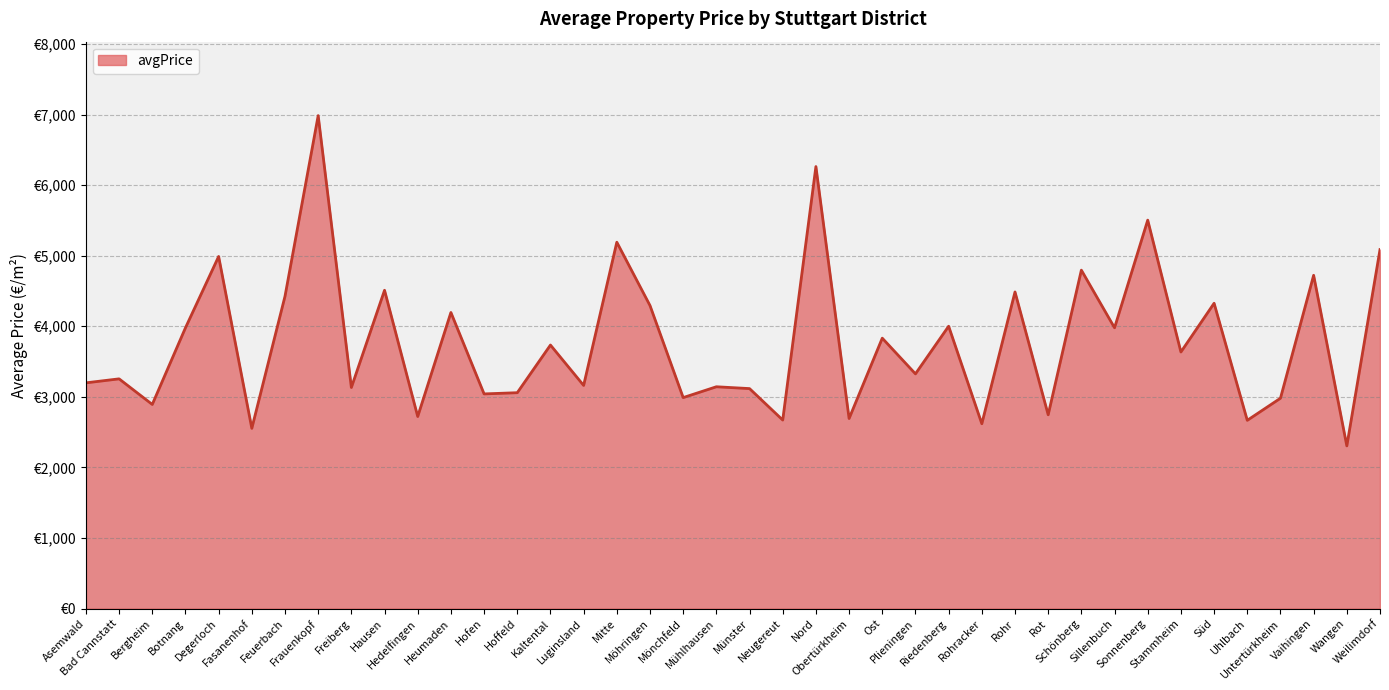

Does the chart have visible grid lines?

Yes